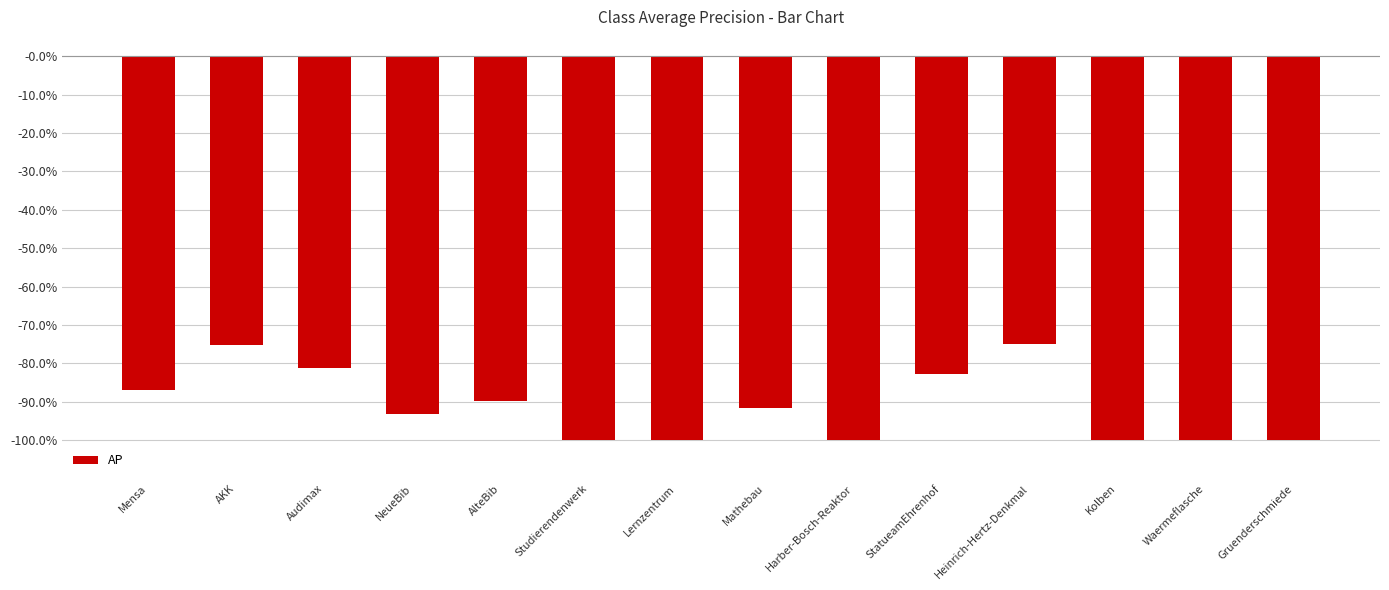

Rank the categories by value from lowest to highest.

Studierendenwerk, Lernzentrum, Harber-Bosch-Reaktor, Kolben, Waermeflasche, Gruenderschmiede, NeueBib, Mathebau, AlteBib, Mensa, StatueamEhrenhof, Audimax, AKK, Heinrich-Hertz-Denkmal